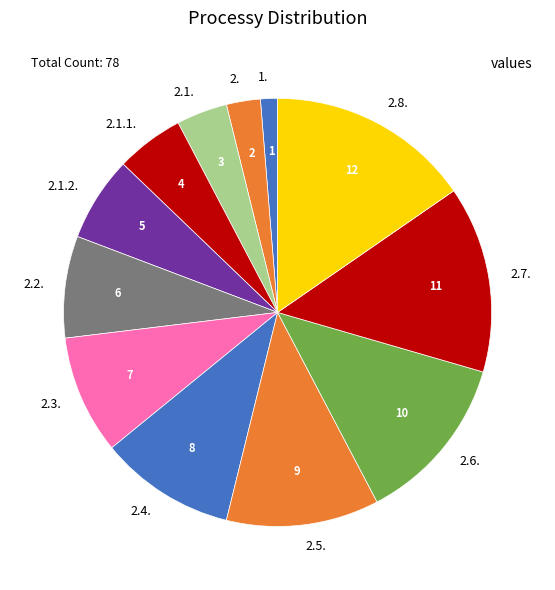

What is the ratio of the value at 2.6. to the value at 2.5.?

1.1